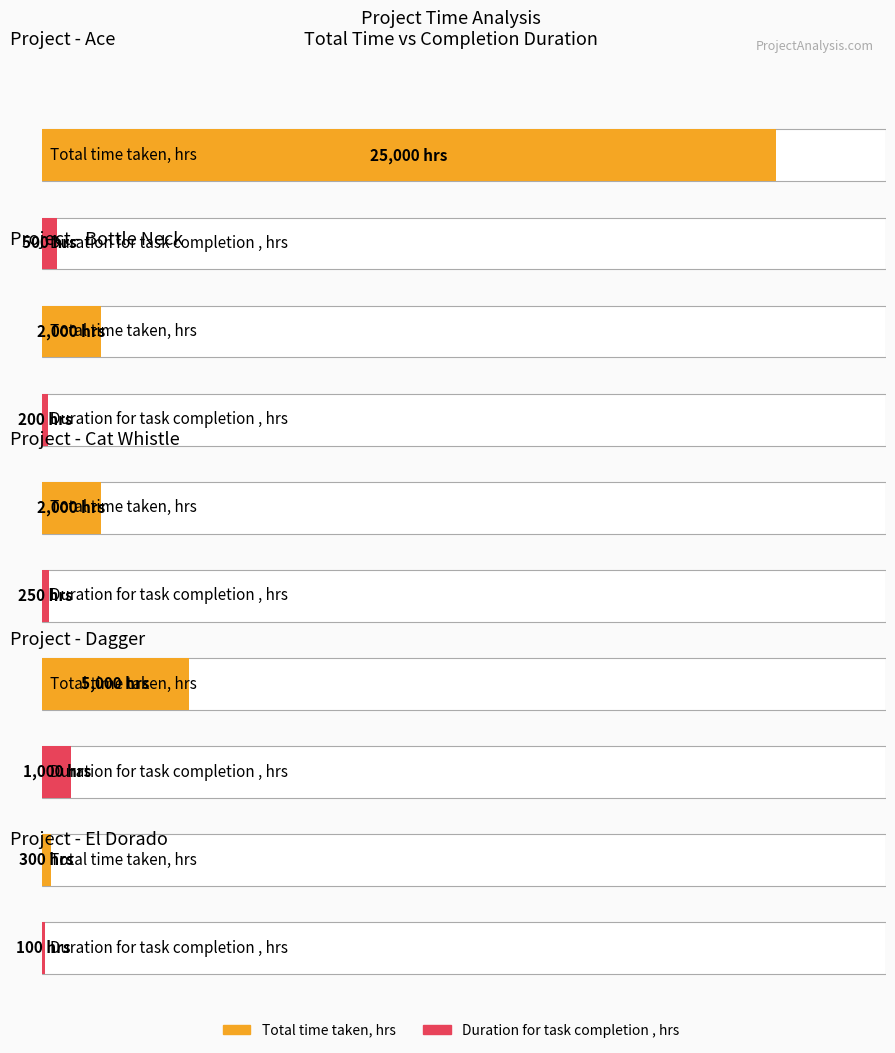

Reading right to left, what are all the values shown in this chart?

Total time taken, hrs: El Dorado=300	Dagger=5000	Cat Whistle=2000	Bottle Neck=2000	Ace=25000
Duration for task completion , hrs: El Dorado=100	Dagger=1000	Cat Whistle=250	Bottle Neck=200	Ace=500